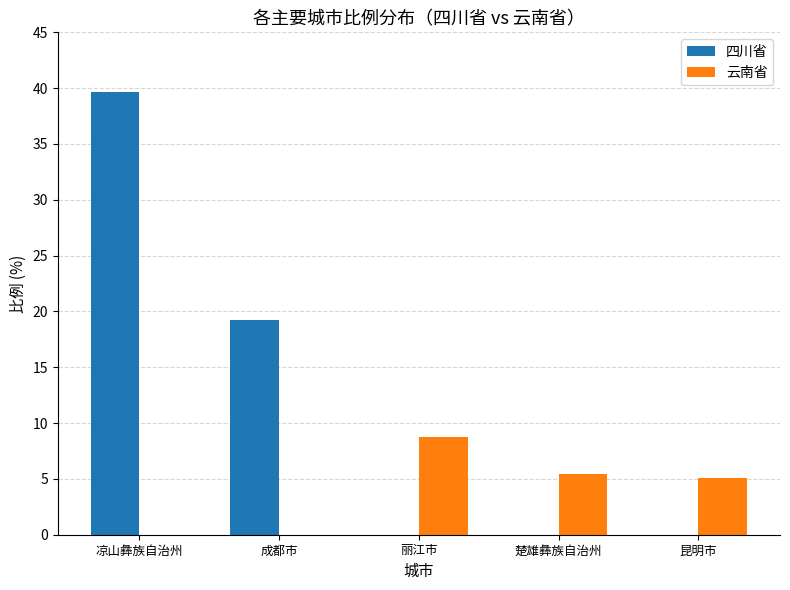

What is the total value across all series at 楚雄彝族自治州?

5.4